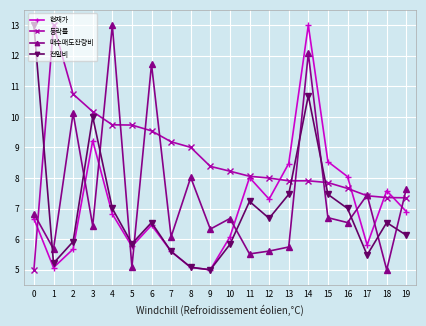

Where do 전일비 and 매수매도잔량비 first cross each other?

0 and 1